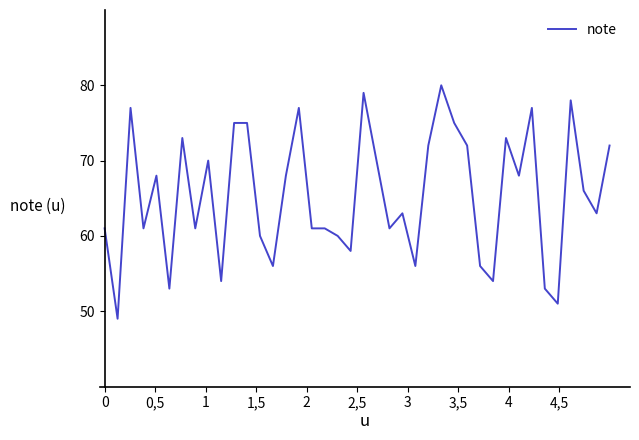

True or false: the data has more than 1 interior local peaks.

True